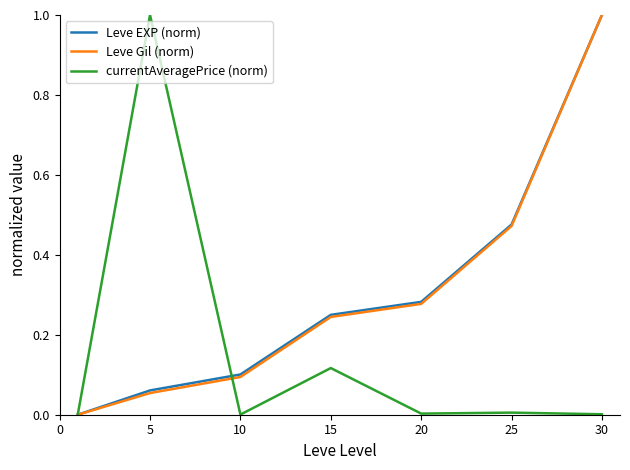

What is the highest value of the Leve EXP (norm) series?

1.0